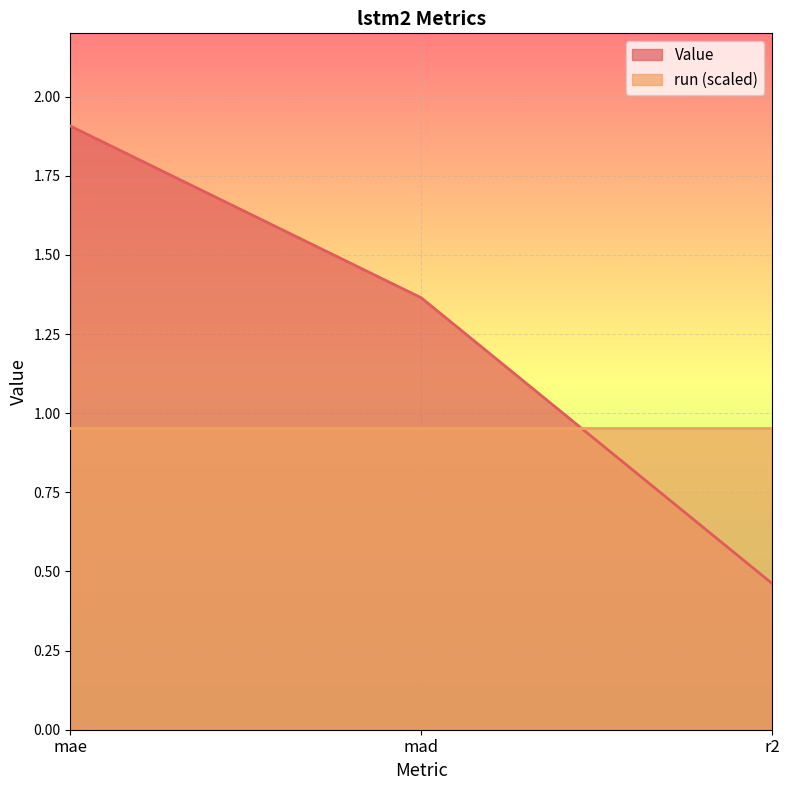

Between r2 and mae, which is larger?

mae